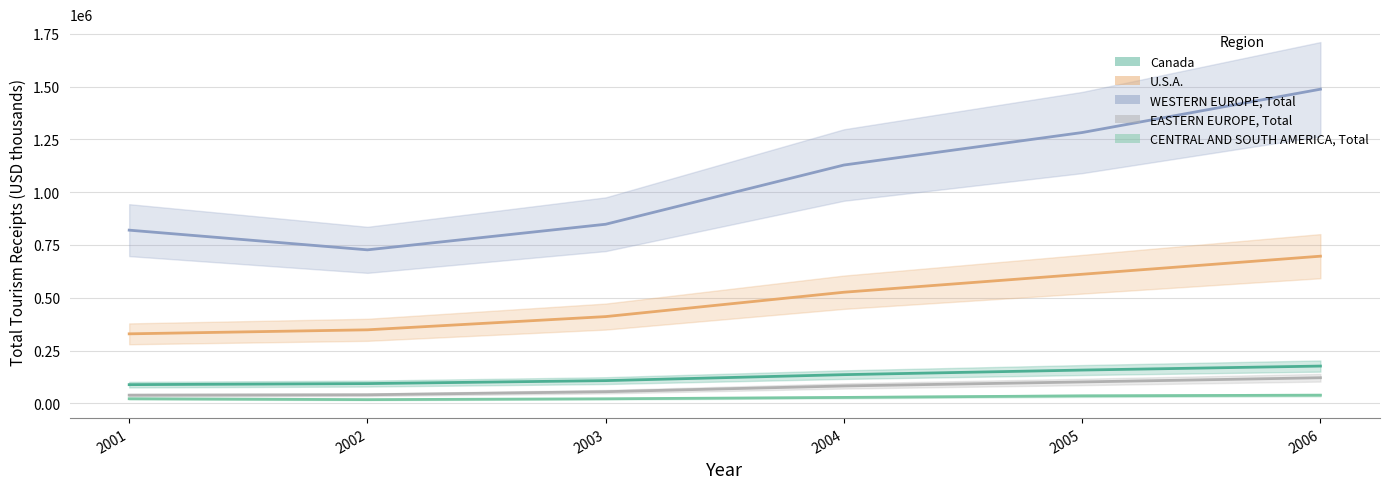

At which category does WESTERN EUROPE, Total reach its first local valley?

2002